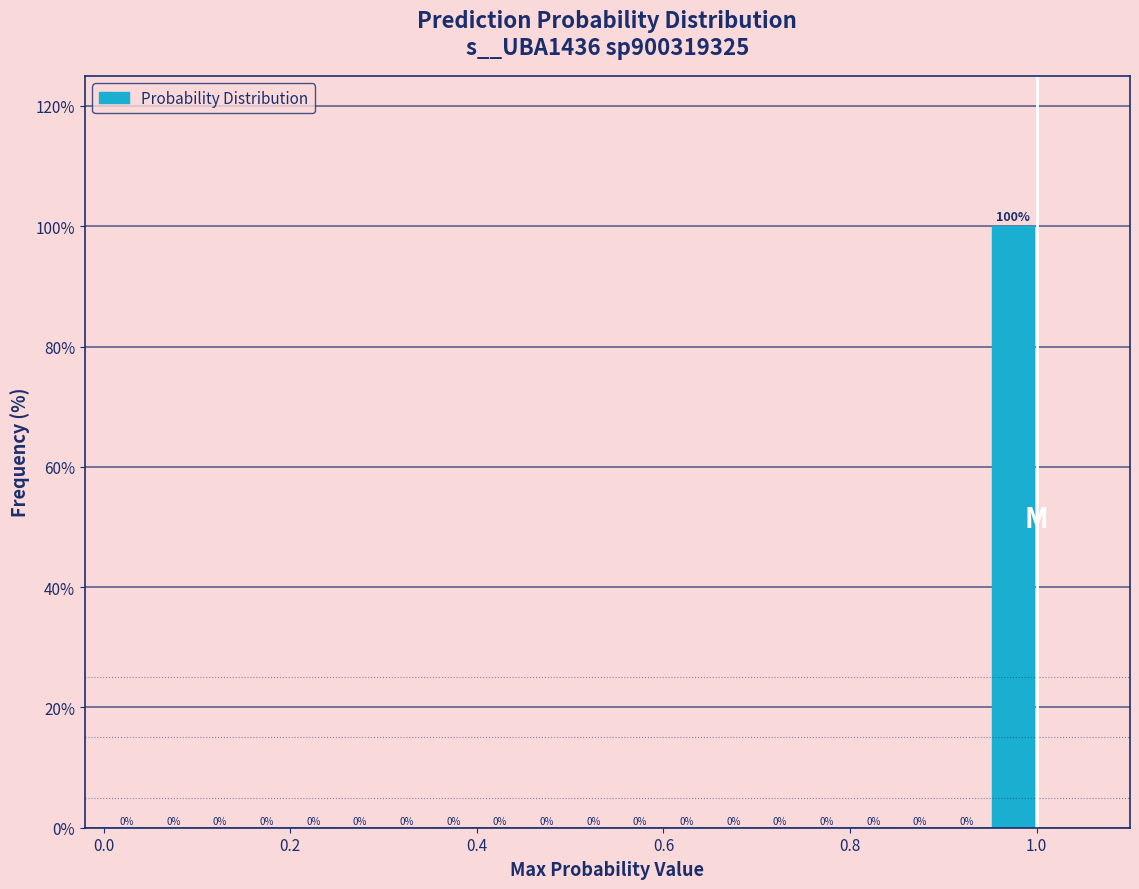

Read against the x-axis, roughly where is the centre of the tallest bar?

0.98